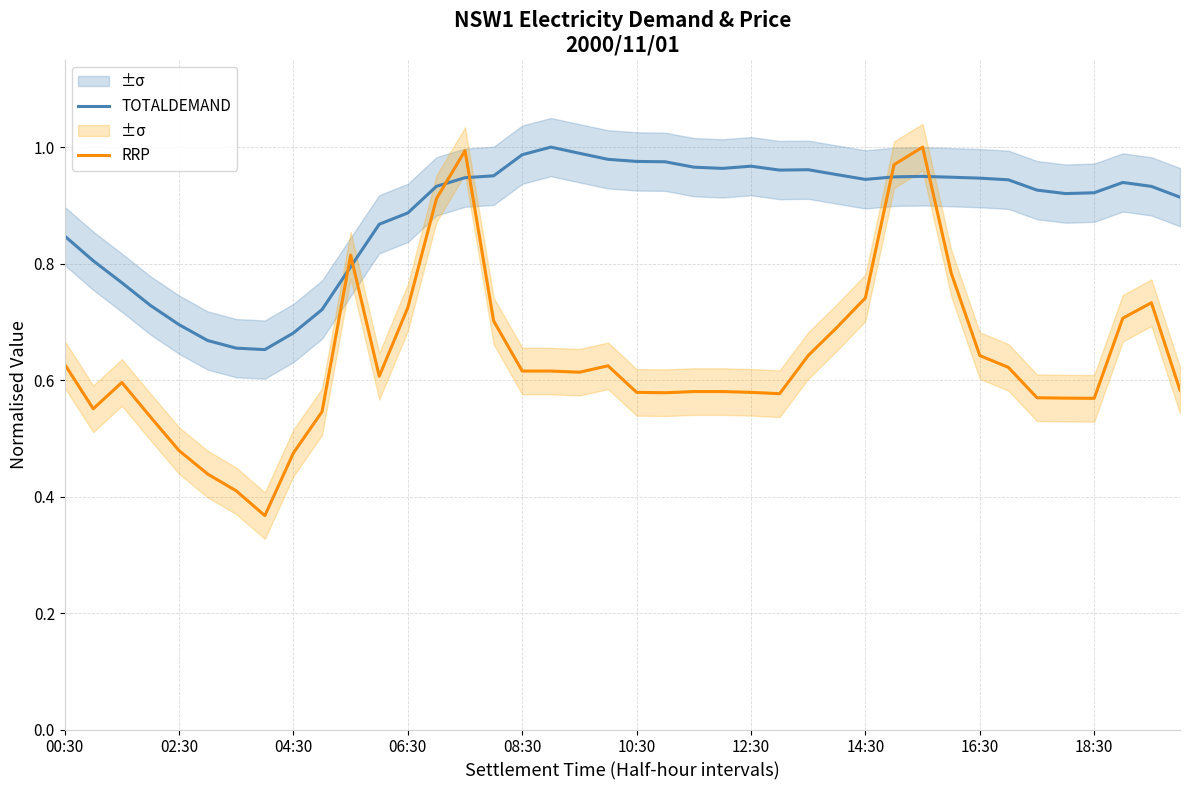

Rank the series by their average value, from highest to lowest.

TOTALDEMAND, RRP